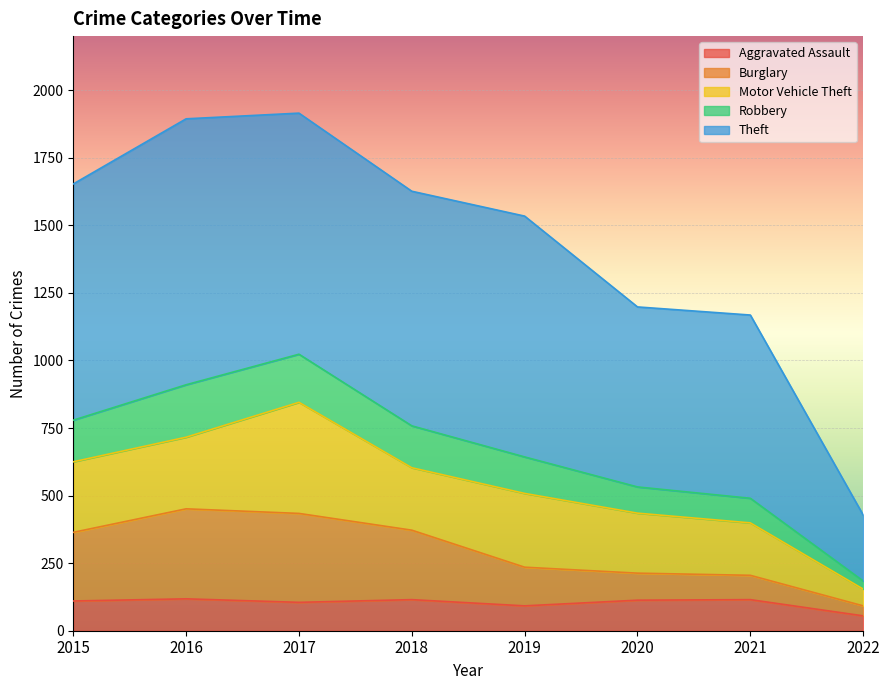

What is the value of the Burglary point at the 8th from the left?

92